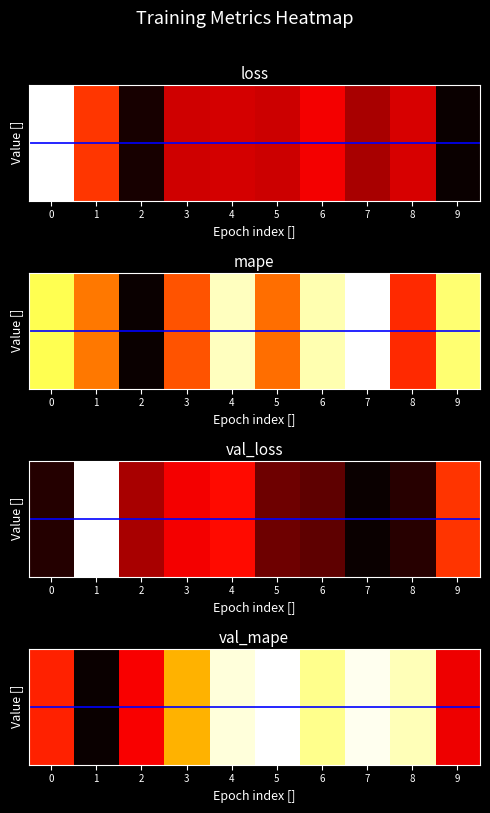

What is the sum of the values at 7 and 2?

1.3